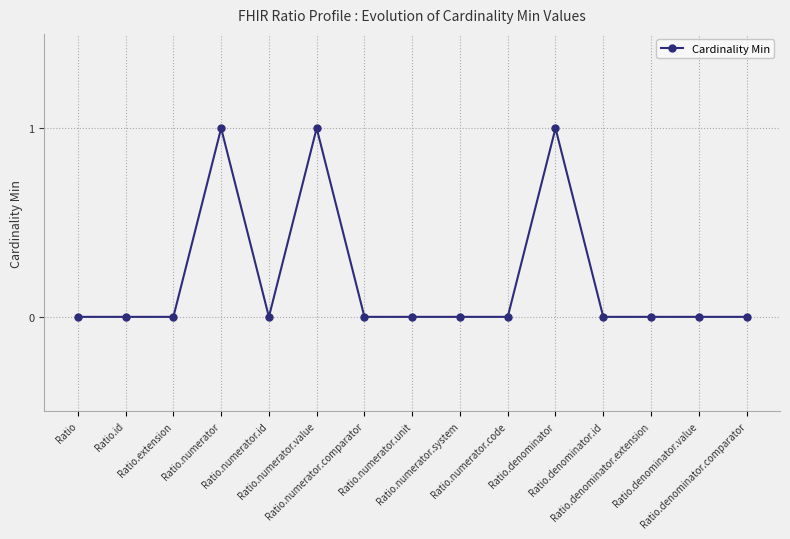

Reading right to left, extract all data points from this chart.

Ratio.denominator.comparator=0	Ratio.denominator.value=0	Ratio.denominator.extension=0	Ratio.denominator.id=0	Ratio.denominator=1	Ratio.numerator.code=0	Ratio.numerator.system=0	Ratio.numerator.unit=0	Ratio.numerator.comparator=0	Ratio.numerator.value=1	Ratio.numerator.id=0	Ratio.numerator=1	Ratio.extension=0	Ratio.id=0	Ratio=0